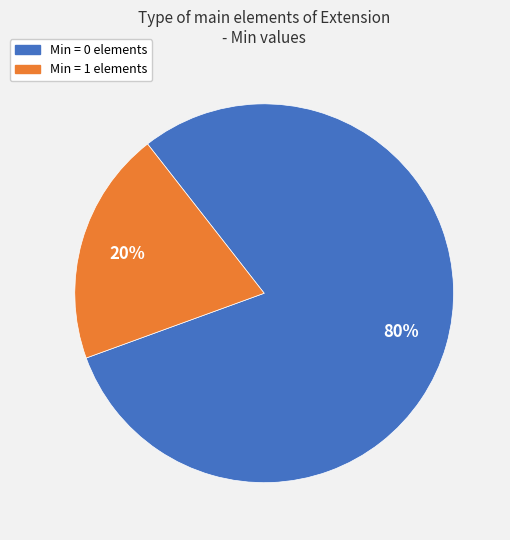

Is there any slice that represents more than half of the pie?

Yes